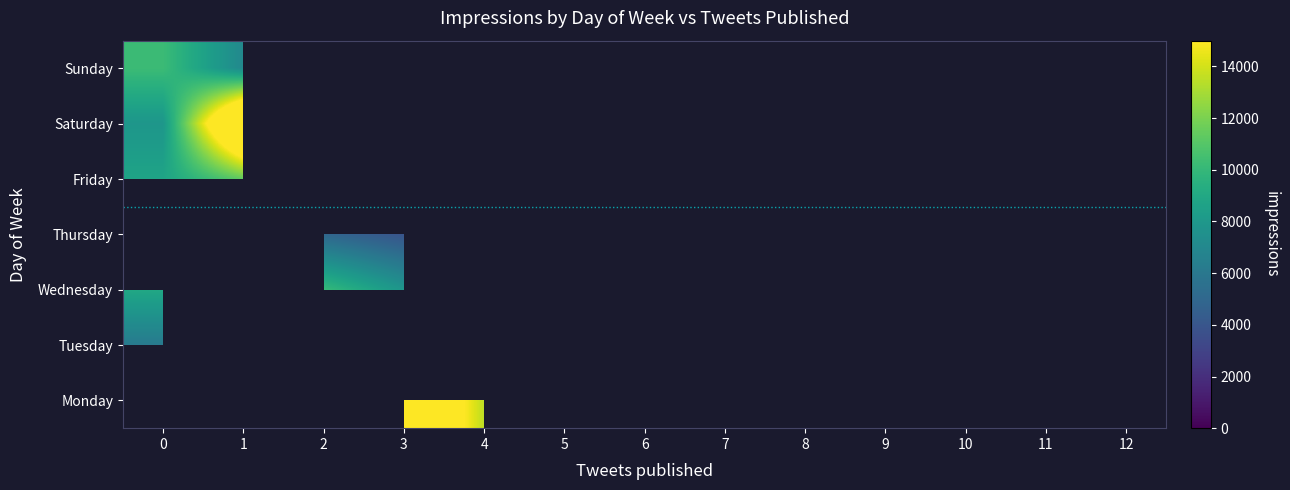

Reading right to left, list all the values displayed in this chart.

Monday: 12=0	11=0	10=0	9=0	8=0	7=0	6=0	5=0	4=13482	3=19797	2=0	1=3720	0=0
Tuesday: 12=0	11=0	10=0	9=0	8=0	7=0	6=0	5=0	4=14861	3=0	2=3642	1=6117	0=6148
Wednesday: 12=0	11=0	10=0	9=0	8=0	7=0	6=0	5=0	4=0	3=7861	2=10117	1=0	0=8961
Thursday: 12=0	11=0	10=0	9=0	8=0	7=0	6=0	5=14964	4=20094	3=3912	2=4983	1=0	0=0
Friday: 12=0	11=0	10=0	9=0	8=0	7=0	6=0	5=0	4=0	3=13472	2=0	1=11345	0=8749
Saturday: 12=0	11=0	10=0	9=0	8=0	7=0	6=0	5=0	4=0	3=0	2=0	1=21032	0=7882
Sunday: 12=0	11=0	10=0	9=0	8=0	7=0	6=0	5=0	4=9925	3=0	2=0	1=7060	0=10249